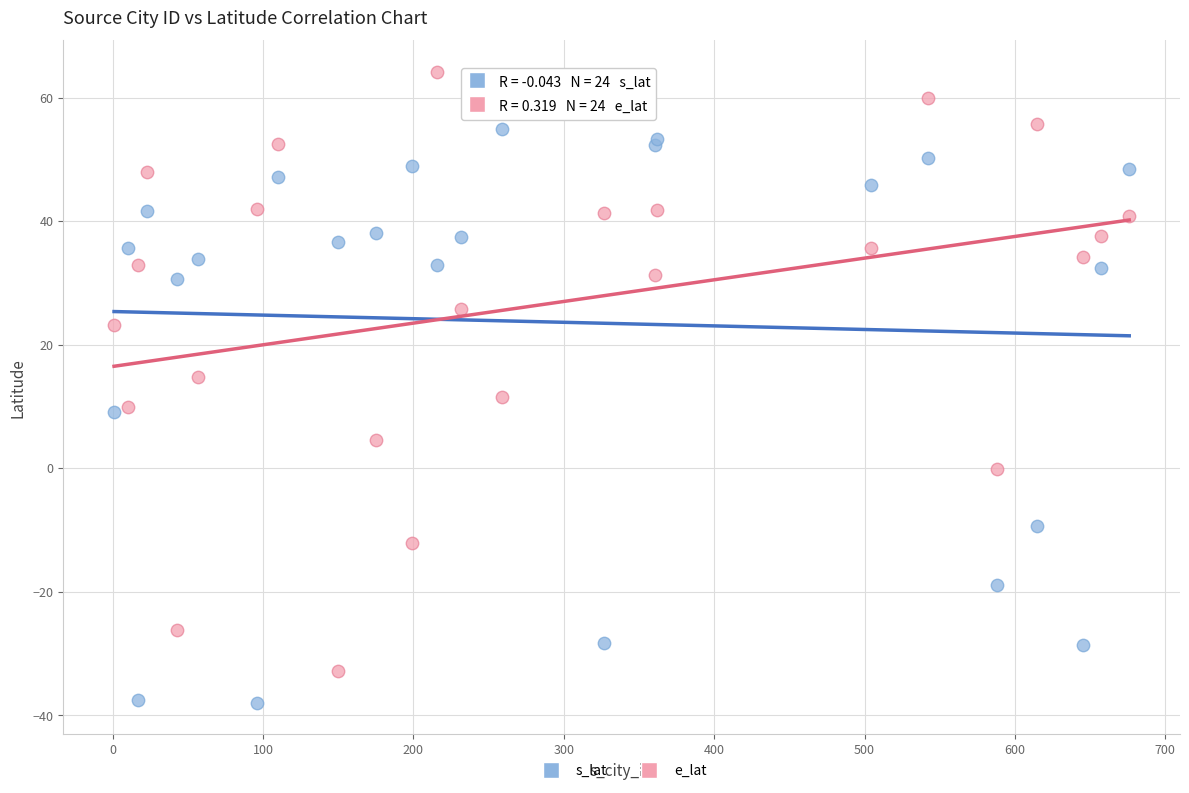

Which series reaches the maximum Y coordinate?

e_lat